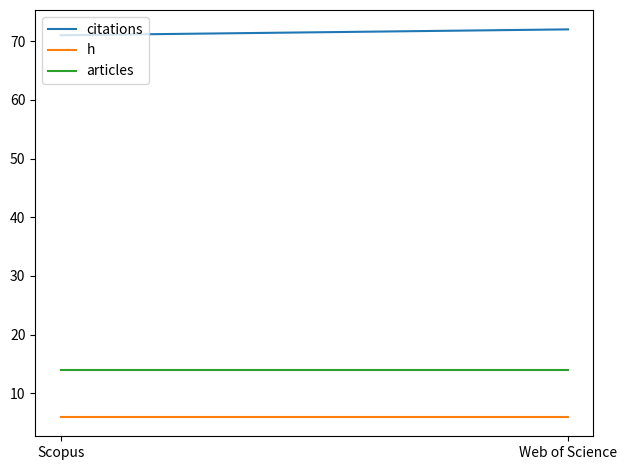

What is the label of the 2nd point from the left?

Web of Science